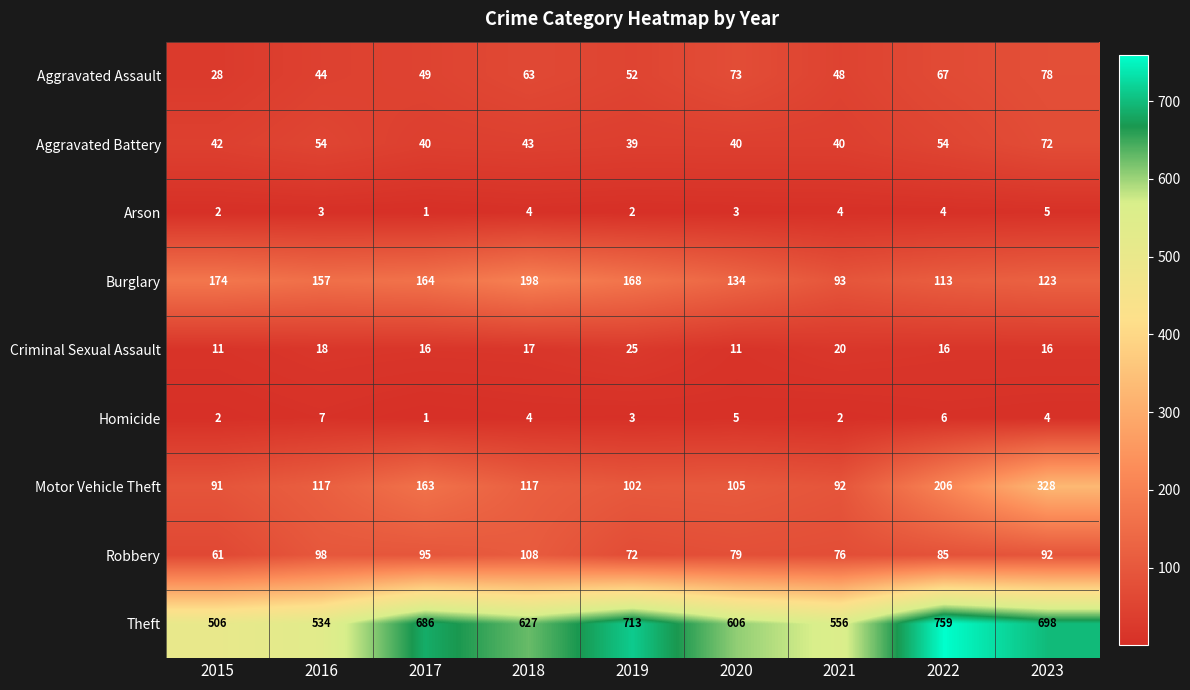

Rank the series at 2016 from lowest to highest value.

Arson, Homicide, Criminal Sexual Assault, Aggravated Assault, Aggravated Battery, Robbery, Motor Vehicle Theft, Burglary, Theft